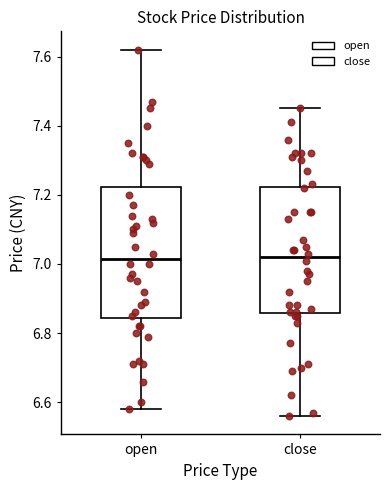

Reading left to right, read every box against the y-axis: the position of its median line, the range the box covers, and the ends of its whiskers. The values are not printed on the chart, so give them approximately, as read against the axis.

open: median 7.02, box 6.84 to 7.22, whiskers 6.58 to 7.62
close: median 7.02, box 6.86 to 7.22, whiskers 6.56 to 7.46